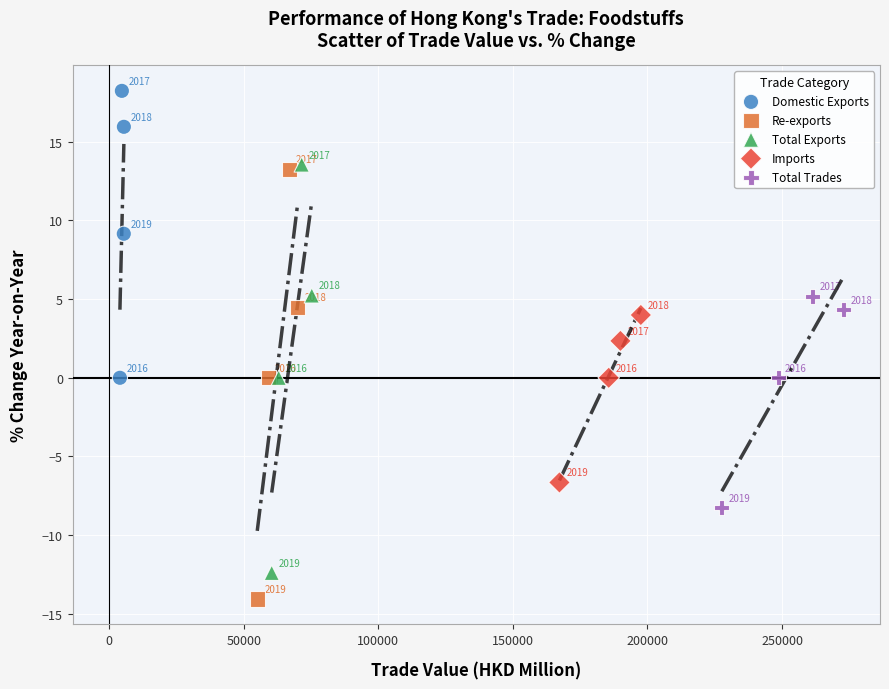

What are all the series names shown in the legend?

Domestic Exports, Re-exports, Total Exports, Imports, Total Trades